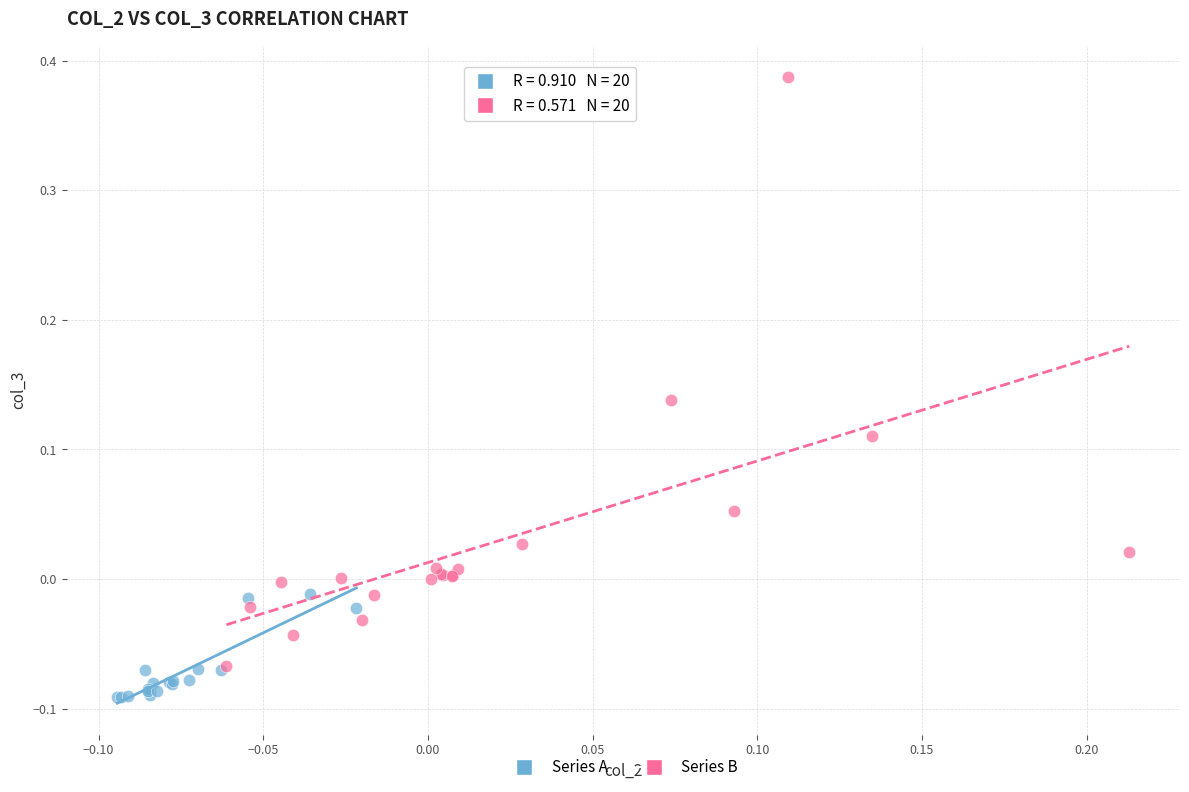

Which series reaches the maximum Y coordinate?

Series B